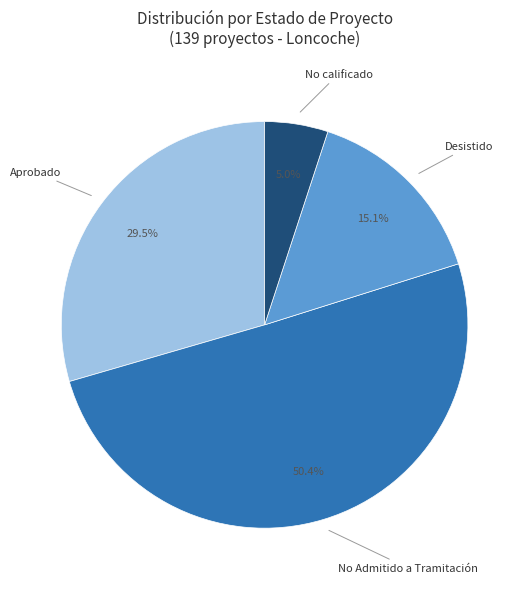

Does any single category account for the majority?

Yes